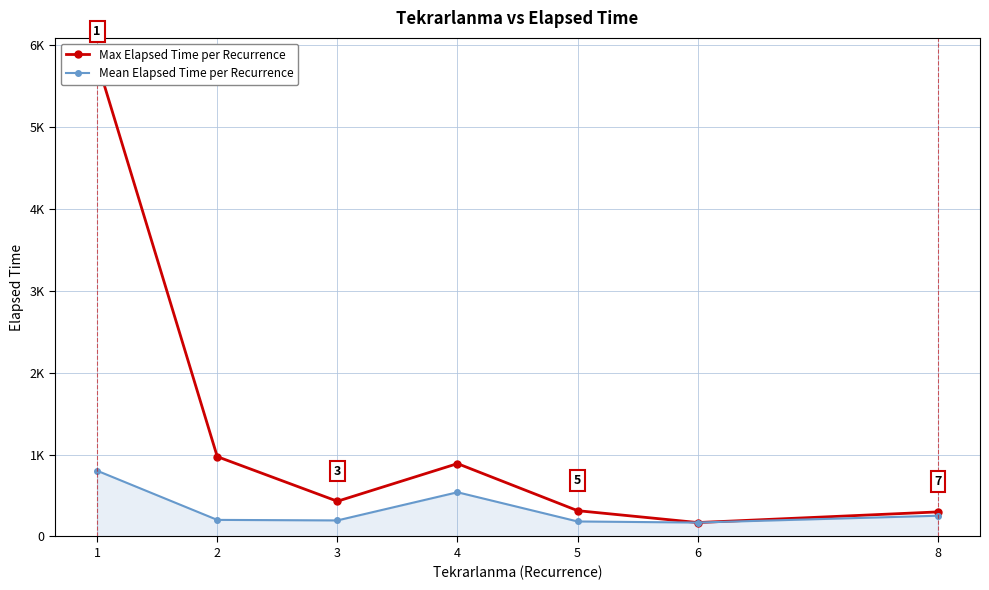

What are all the series names shown in the legend?

Max Elapsed Time per Recurrence, Mean Elapsed Time per Recurrence